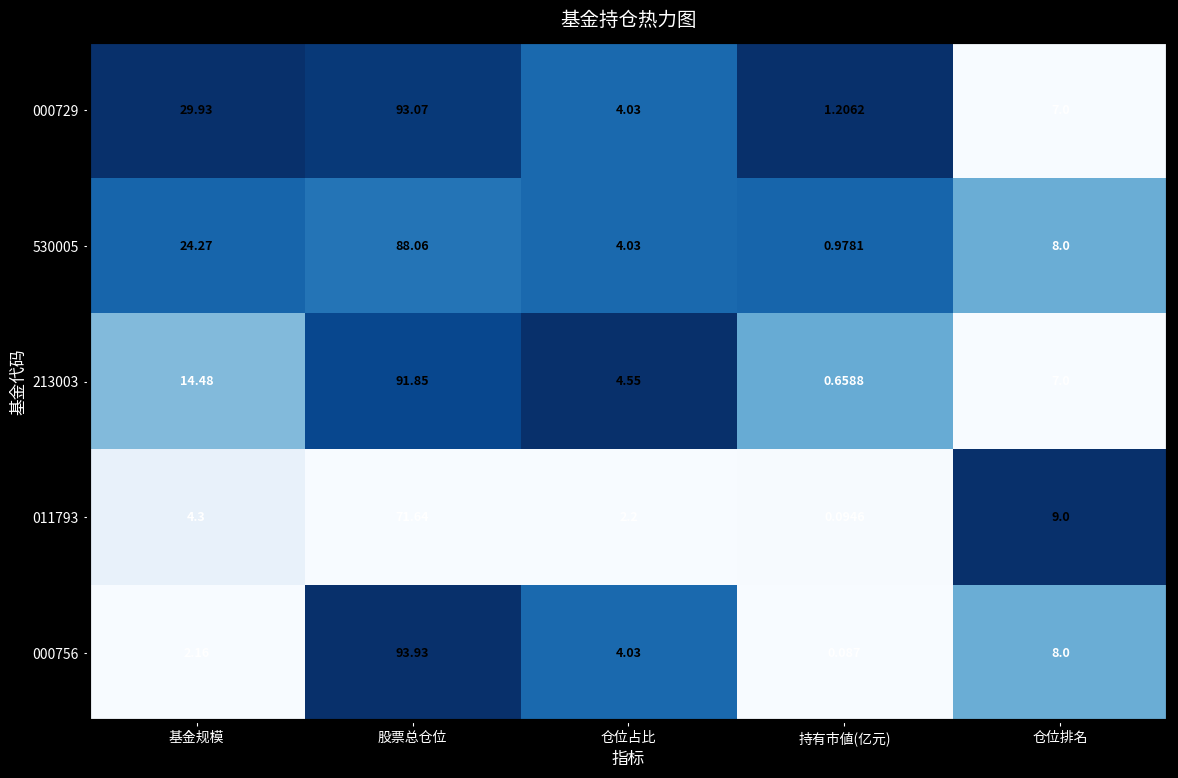

How many distinct data groups are displayed?

5